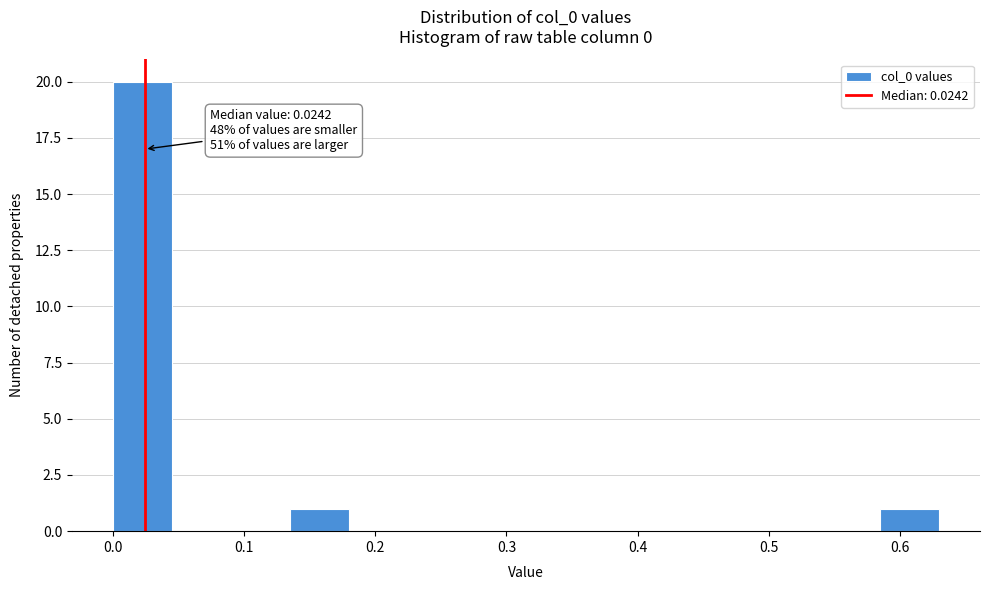

Which range on the x-axis has the tallest bar?

0.00 to 0.05